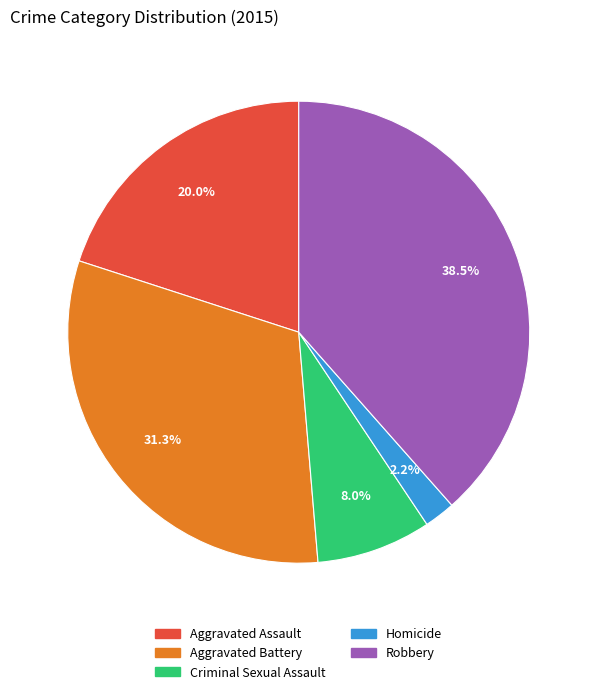

To the nearest percent, what percentage of the pie is Criminal Sexual Assault?

8%